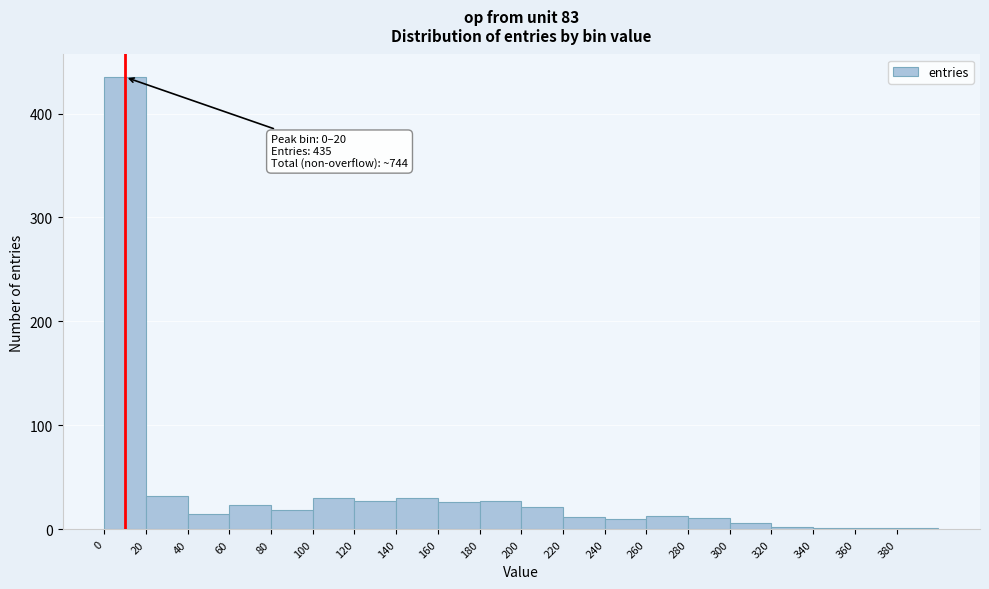

Over which range of the x-axis is the bar tallest?

0 to 20